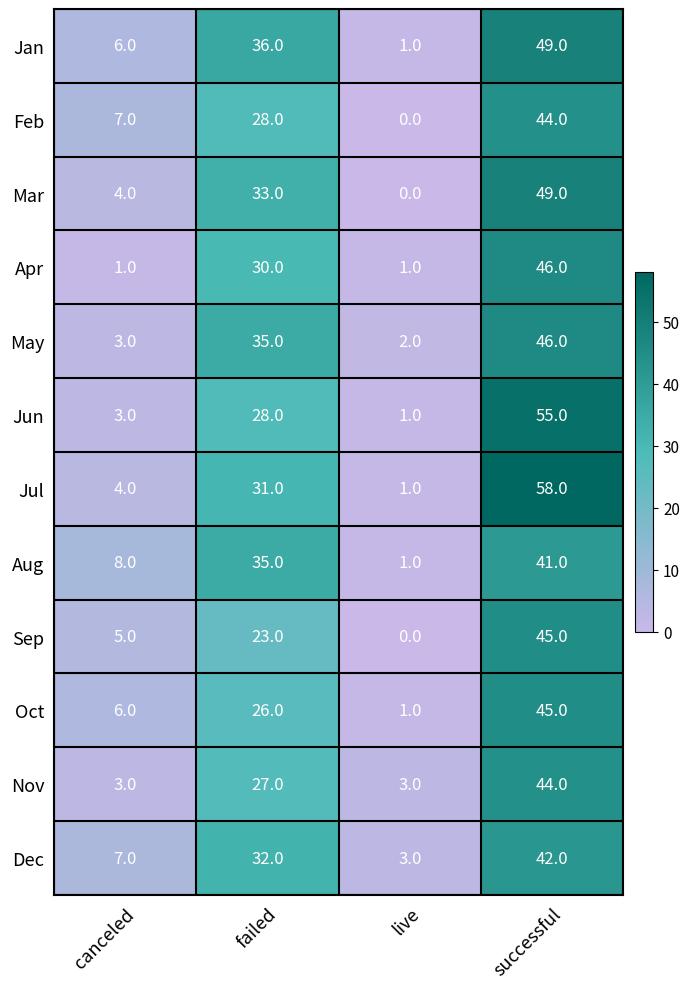

At which category is the sum across all series the highest?

successful